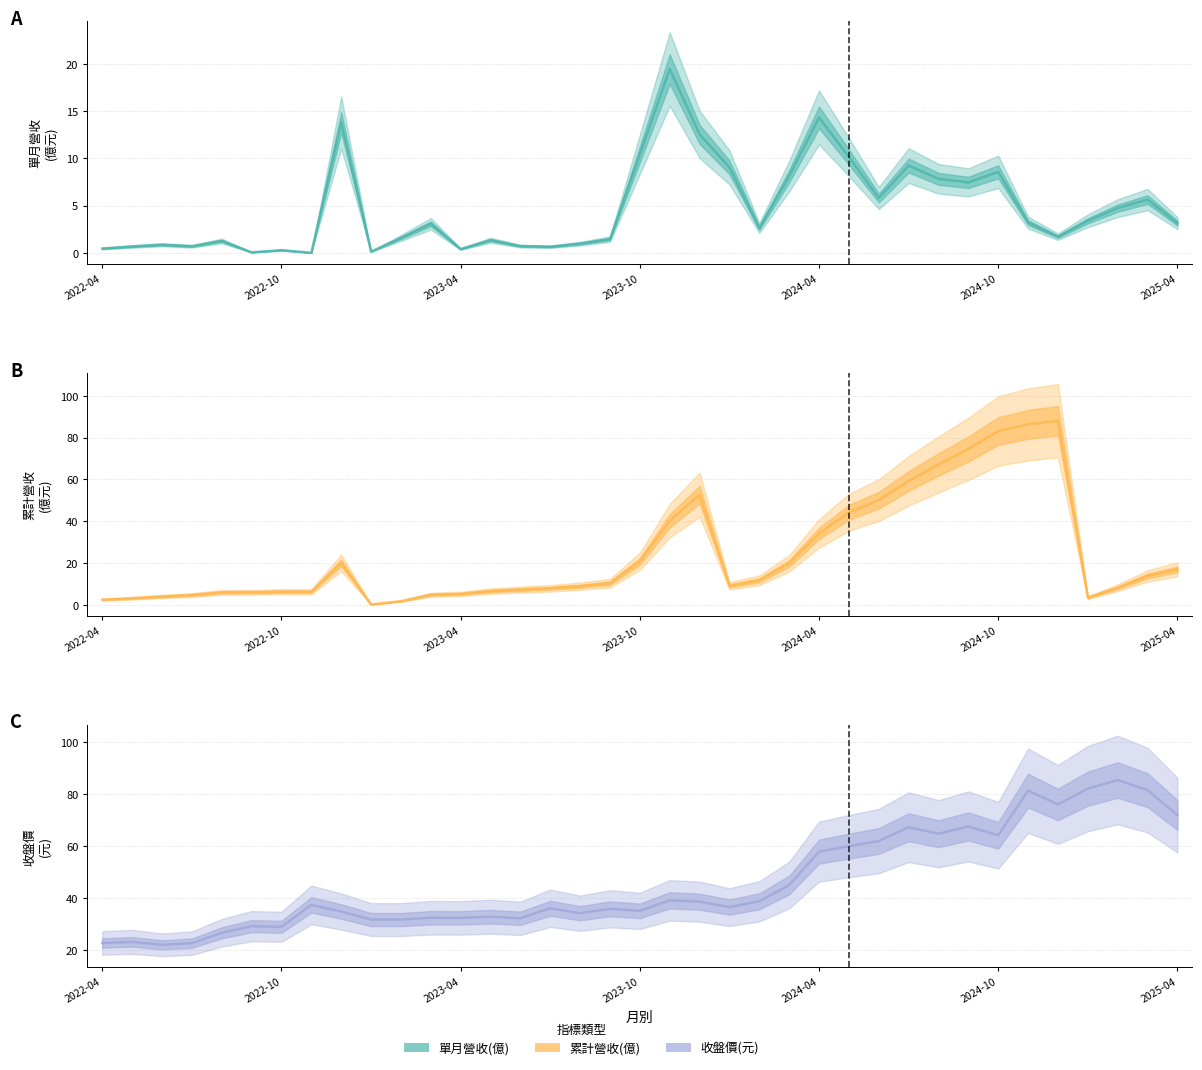

At how many categories does at least one series exceed 33?

24